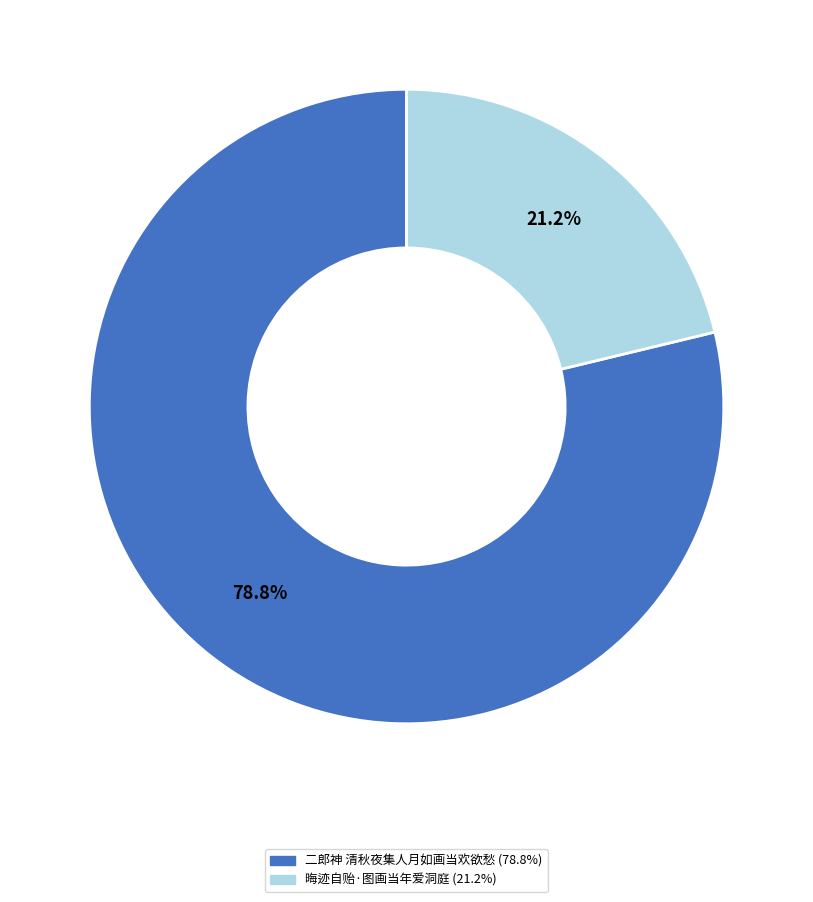

Rank the categories by value from lowest to highest.

晦迹自贻·图画当年爱洞庭, 二郎神 清秋夜集人月如画当欢欲愁